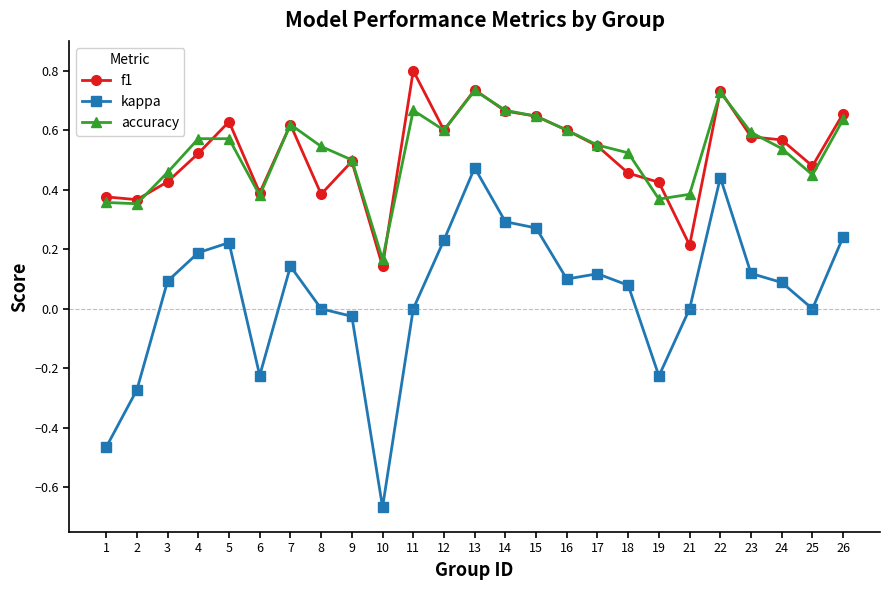

True or false: kappa and accuracy intersect in this chart.

False